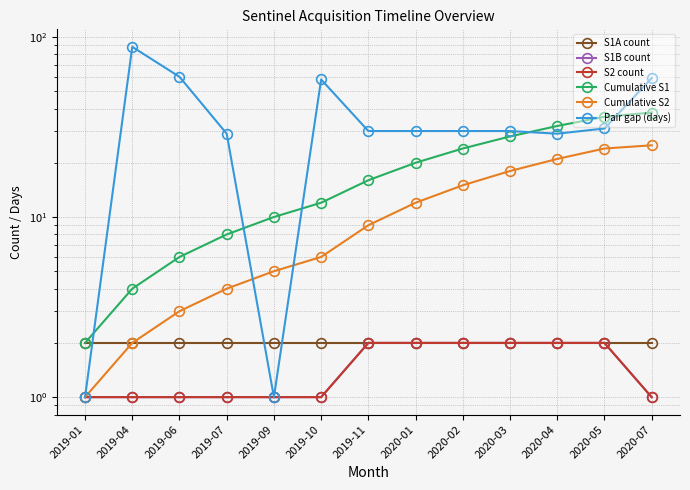

The value of S2 count at 2019-06 is 1. True or false?

True